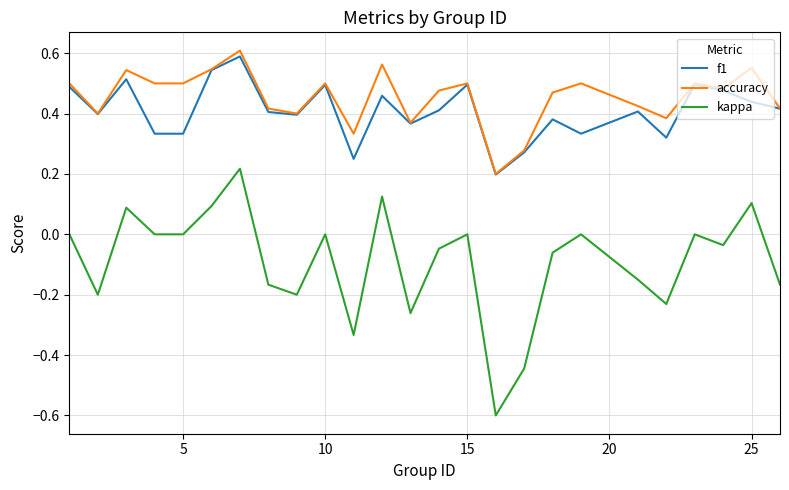

Which series has the largest range (max minus min)?

kappa